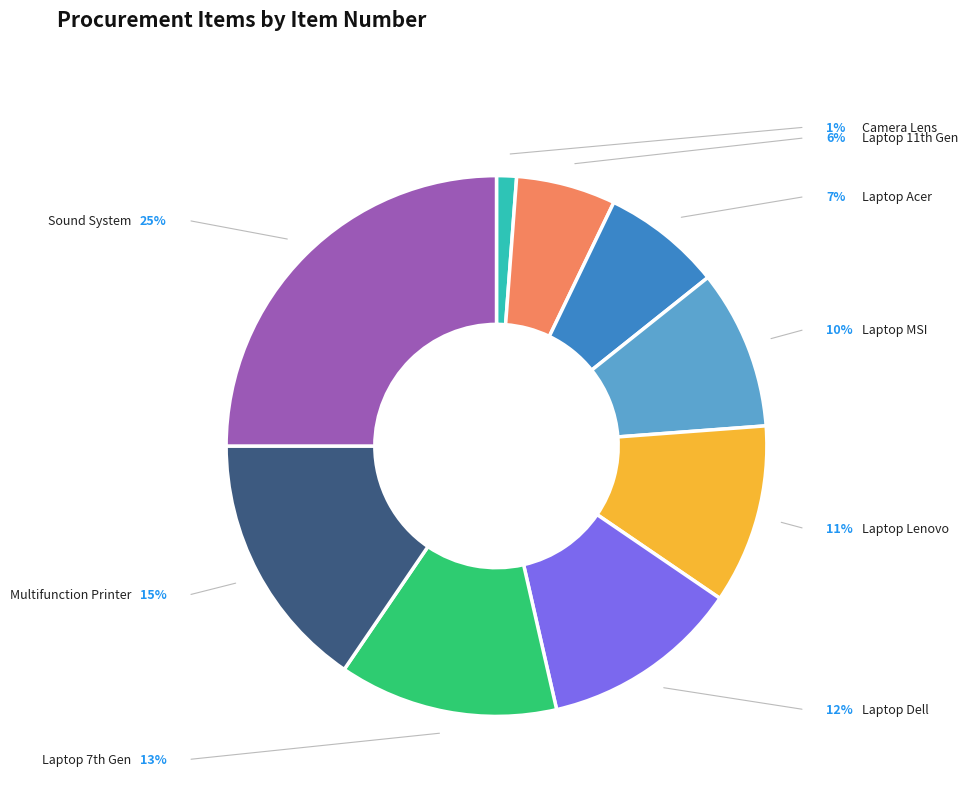

Is there a majority slice in this chart?

No